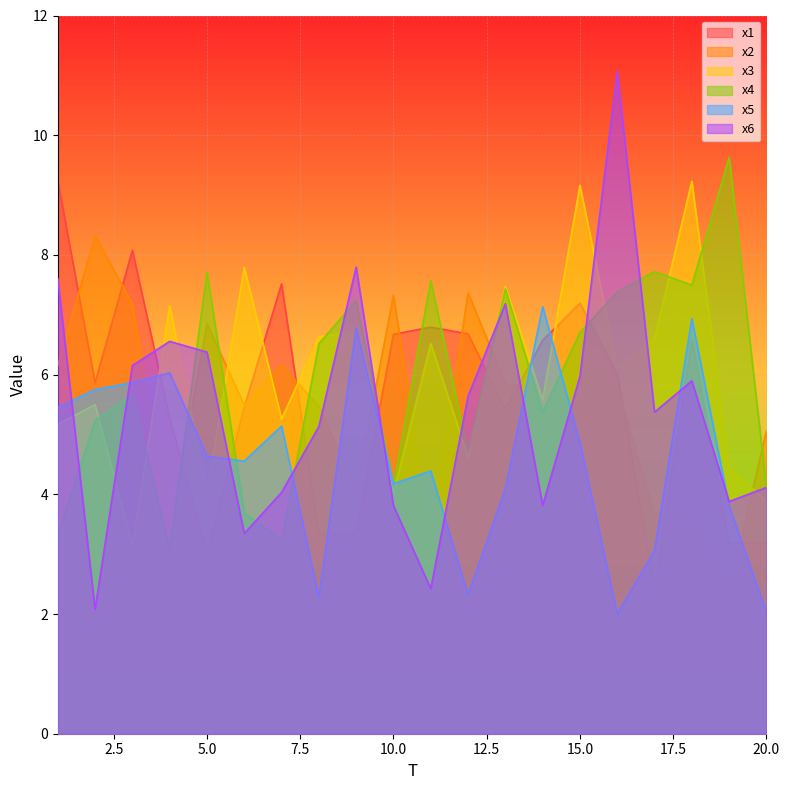

Reading left to right, extract all data points from this chart.

x1: 9.2	5.9	8.1	5.3	3.0	5.5	7.5	3.3	3.4	6.7	6.8	6.7	5.4	6.6	7.2	6.0	2.4	6.6	3.2	3.2
x2: 6.2	8.3	7.2	3.3	6.9	5.5	6.2	5.5	4.1	7.3	3.3	7.4	5.8	5.8	6.3	5.8	3.7	3.8	2.4	5.1
x3: 5.2	5.5	3.1	7.1	4.0	7.8	5.3	6.6	6.7	4.0	6.5	4.6	7.5	5.6	9.2	6.1	6.6	9.2	4.4	3.9
x4: 3.3	5.2	5.7	3.1	7.7	3.7	3.2	6.5	7.2	4.1	7.6	4.7	7.4	5.4	6.7	7.4	7.7	7.5	9.6	4.1
x5: 5.5	5.8	5.9	6.0	4.6	4.6	5.1	2.3	6.8	4.2	4.4	2.3	4.1	7.1	4.9	2.0	3.1	6.9	3.8	2.0
x6: 7.6	2.1	6.2	6.6	6.4	3.3	4.0	5.1	7.8	3.8	2.4	5.6	7.2	3.8	6.0	11.1	5.4	5.9	3.9	4.1